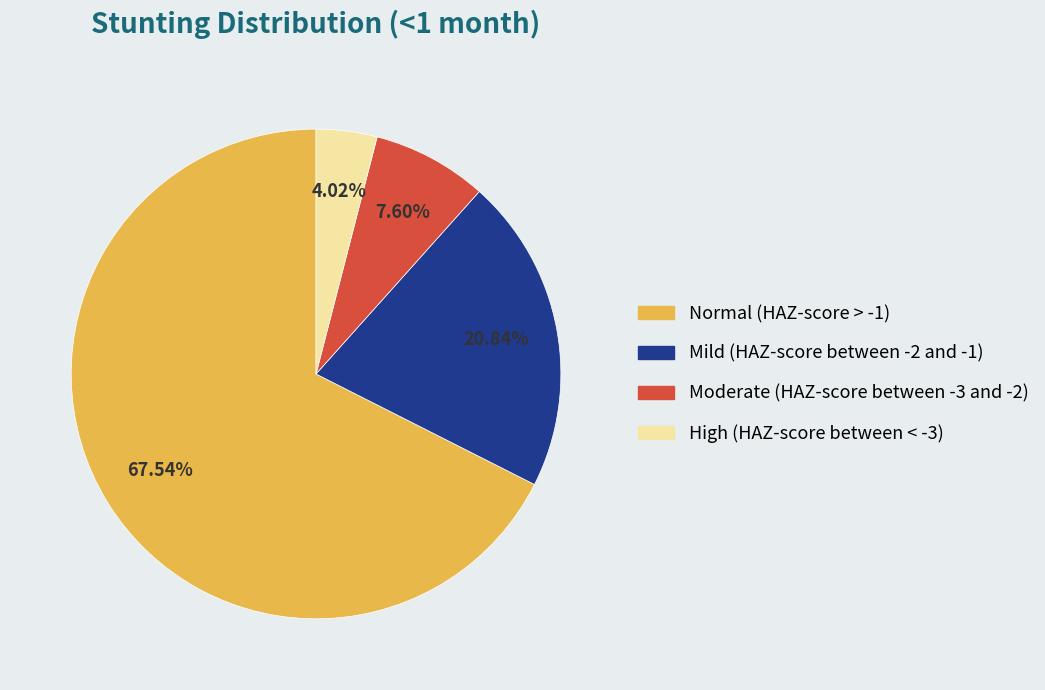

How many slices are in this pie chart?

4